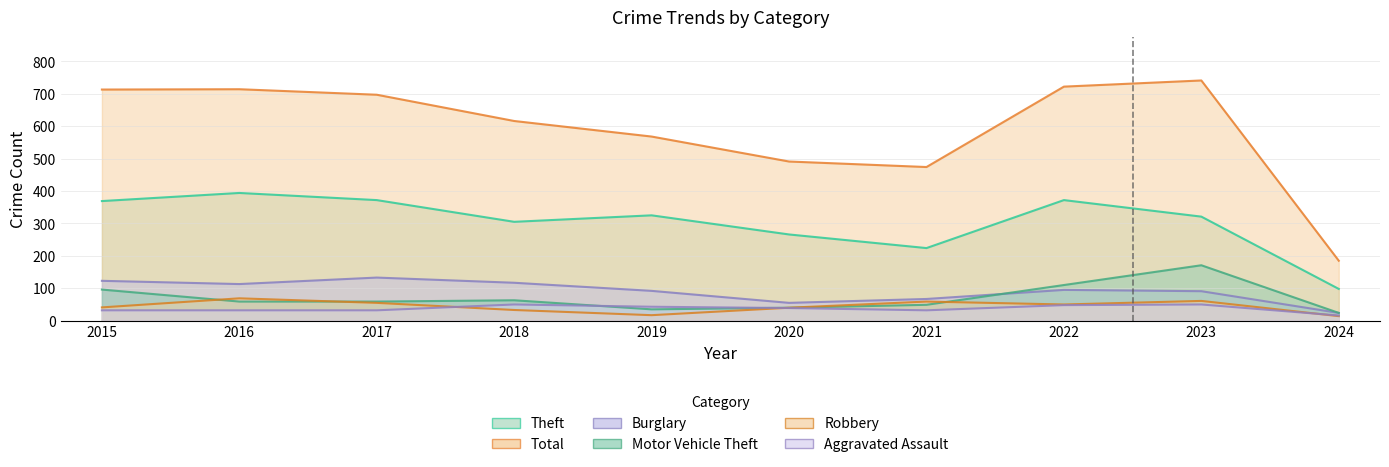

What is the minimum value shown in the chart?

14